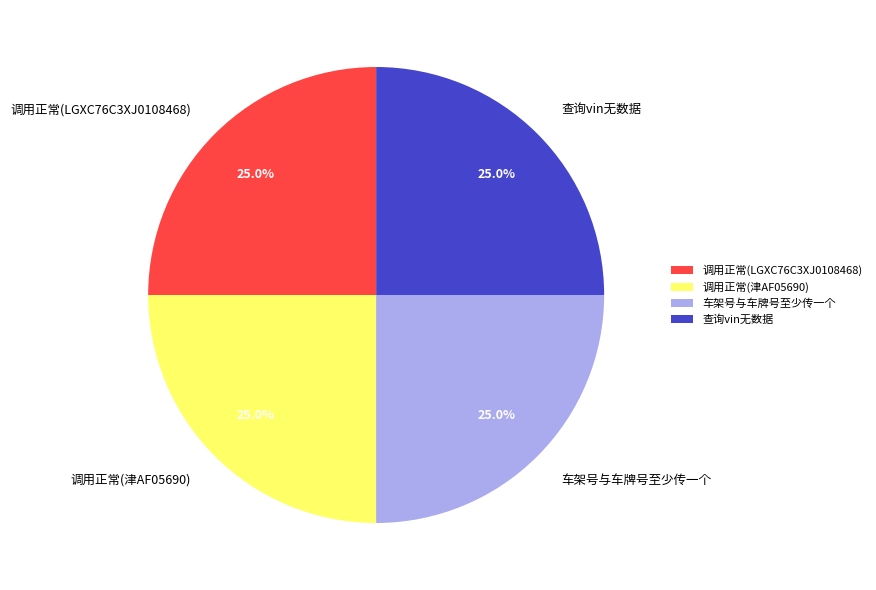

Approximately how many times larger is the value at 查询vin无数据 compared to 调用正常(津AF05690)?

1.0